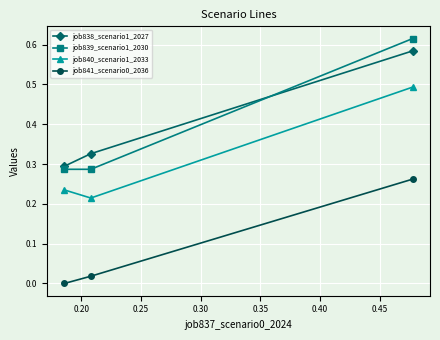

At how many categories does at least one series exceed 0?

3